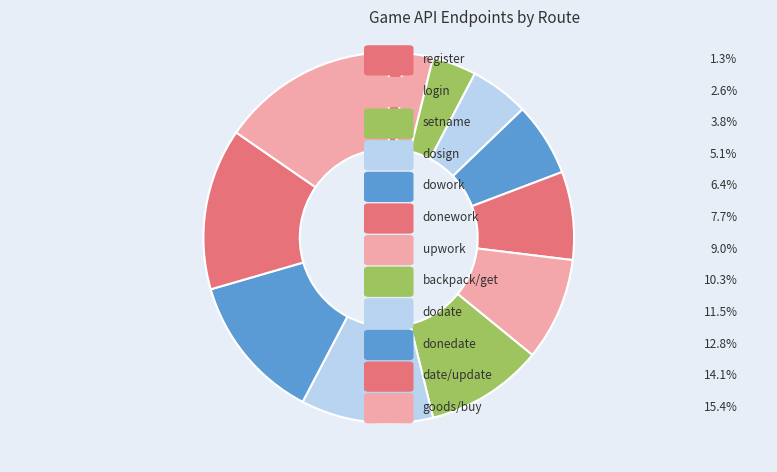

Rank the categories by value from highest to lowest.

goods/buy, date/update, donedate, dodate, backpack/get, upwork, donework, dowork, dosign, setname, login, register